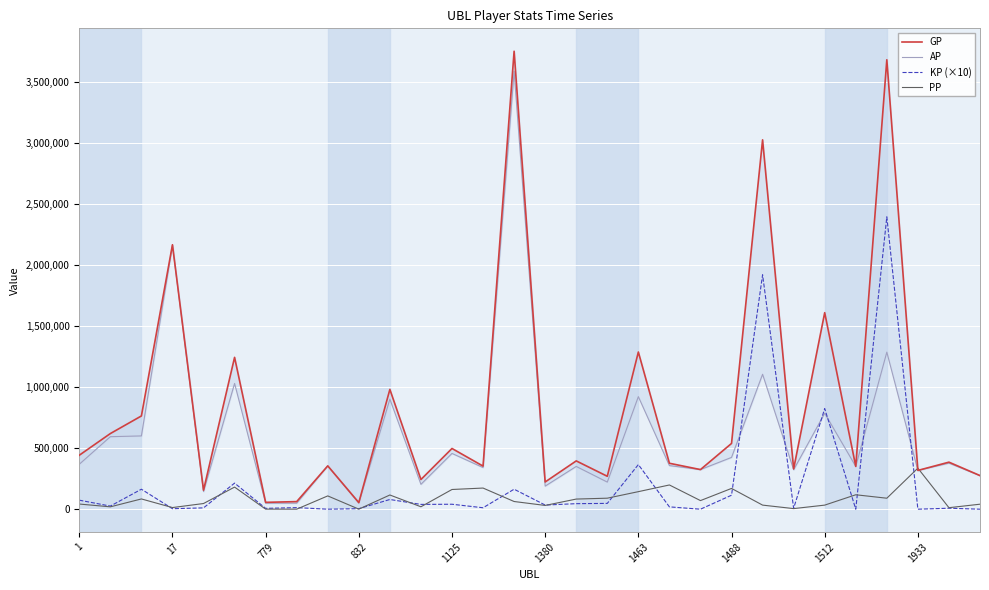

What is the highest value of the PP series?

335950.0